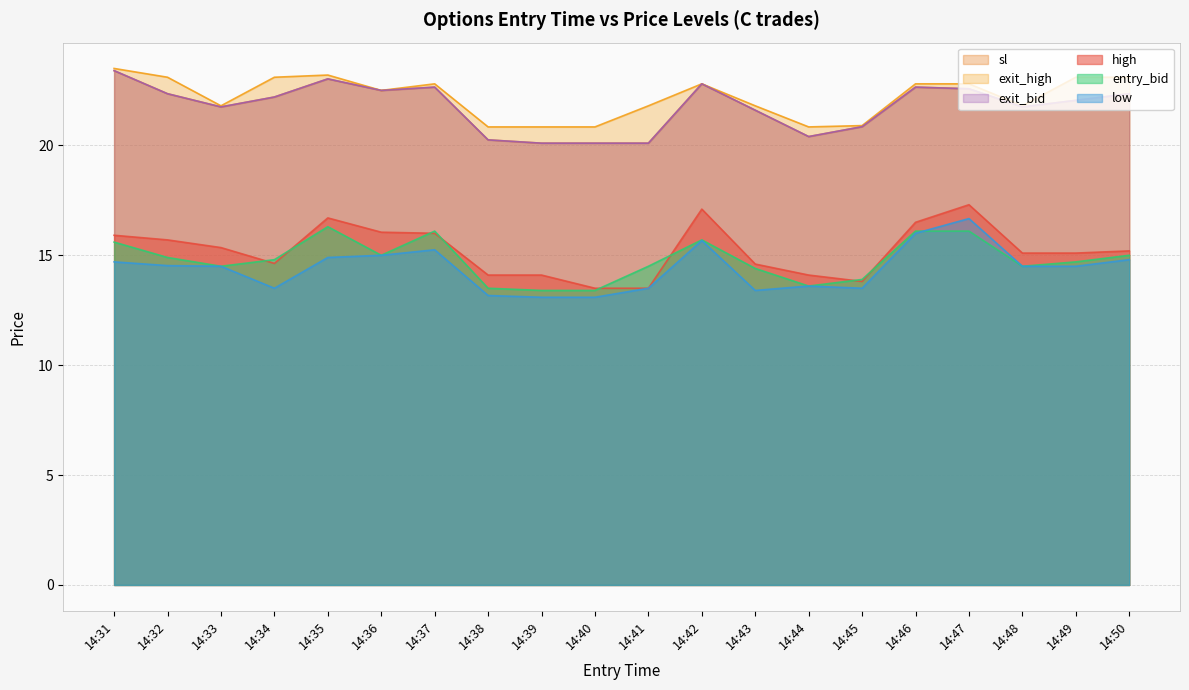

Reading left to right, list all the values displayed in this chart.

high: 15.9	15.7	15.3	14.6	16.7	16.1	16.0	14.1	14.1	13.5	13.5	17.1	14.6	14.1	13.8	16.5	17.3	15.1	15.1	15.2
low: 14.7	14.5	14.5	13.5	14.9	15.0	15.2	13.2	13.1	13.1	13.5	15.7	13.4	13.6	13.5	16.0	16.7	14.5	14.5	14.8
sl: 23.4	22.4	21.8	22.2	23.0	22.5	22.6	20.2	20.1	20.1	20.1	22.8	21.6	20.4	20.9	22.6	22.6	21.8	22.1	22.4
exit_bid: 23.4	22.4	21.8	22.2	23.0	22.5	22.6	20.2	20.1	20.1	20.1	22.8	21.6	20.4	20.9	22.6	22.6	21.8	22.1	22.4
entry_bid: 15.6	14.9	14.5	14.8	16.3	15.0	16.1	13.5	13.4	13.4	14.5	15.7	14.4	13.6	13.9	16.1	16.1	14.5	14.7	15.0
exit_high: 23.5	23.1	21.8	23.1	23.2	22.5	22.8	20.8	20.8	20.8	21.8	22.8	21.8	20.8	20.9	22.8	22.8	21.8	23.1	23.1